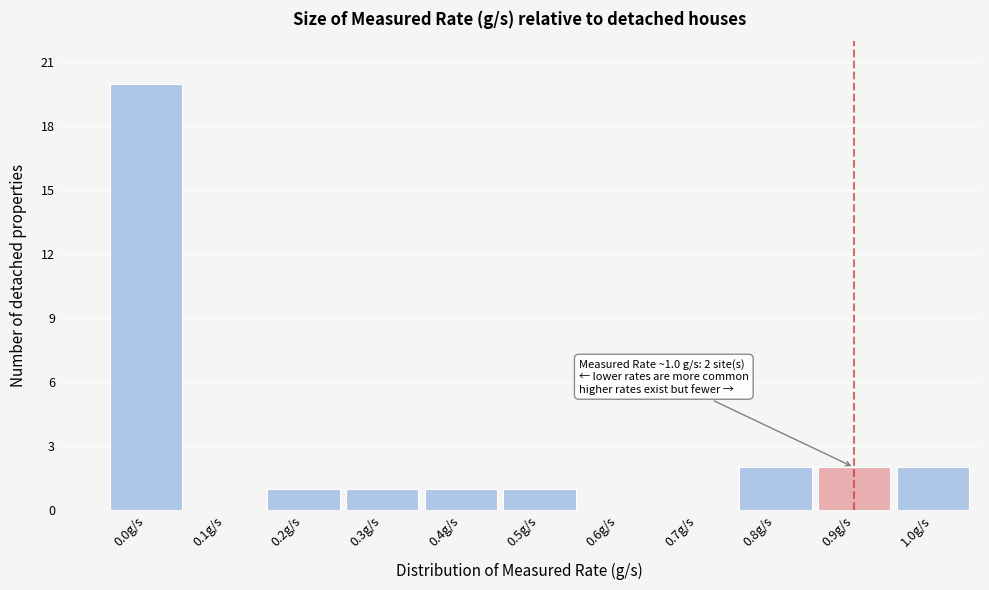

Reading left to right, what are all the values shown in this chart?

0.0g/s=20	0.1g/s=0	0.2g/s=1	0.3g/s=1	0.4g/s=1	0.5g/s=1	0.6g/s=0	0.7g/s=0	0.8g/s=2	0.9g/s=2	1.0g/s=2